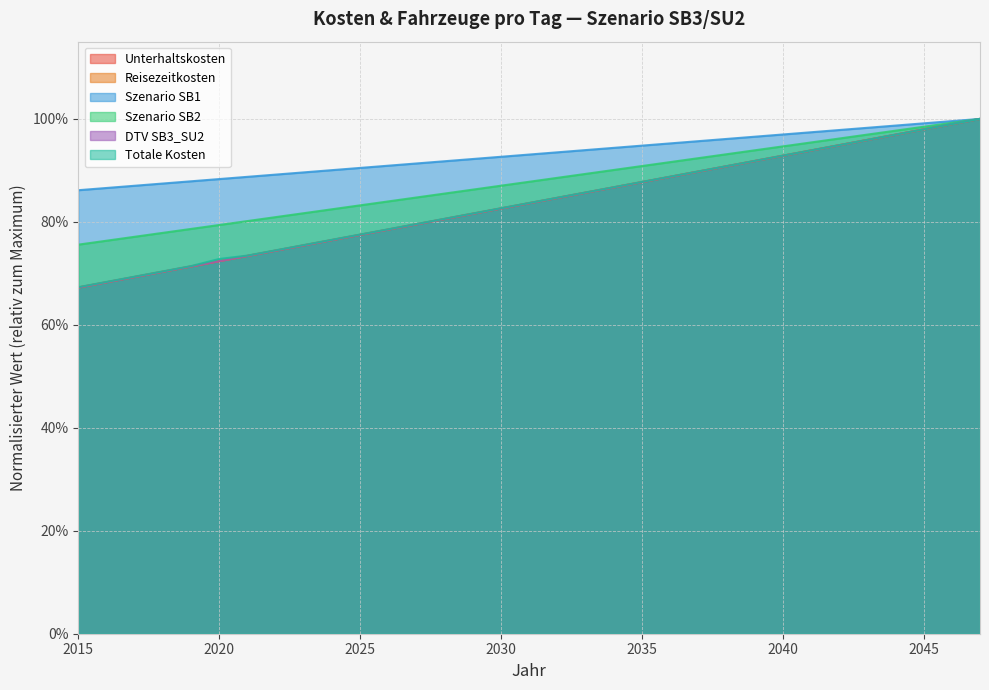

True or false: DTV SB3_SU2 has more than 1 interior local peaks.

False